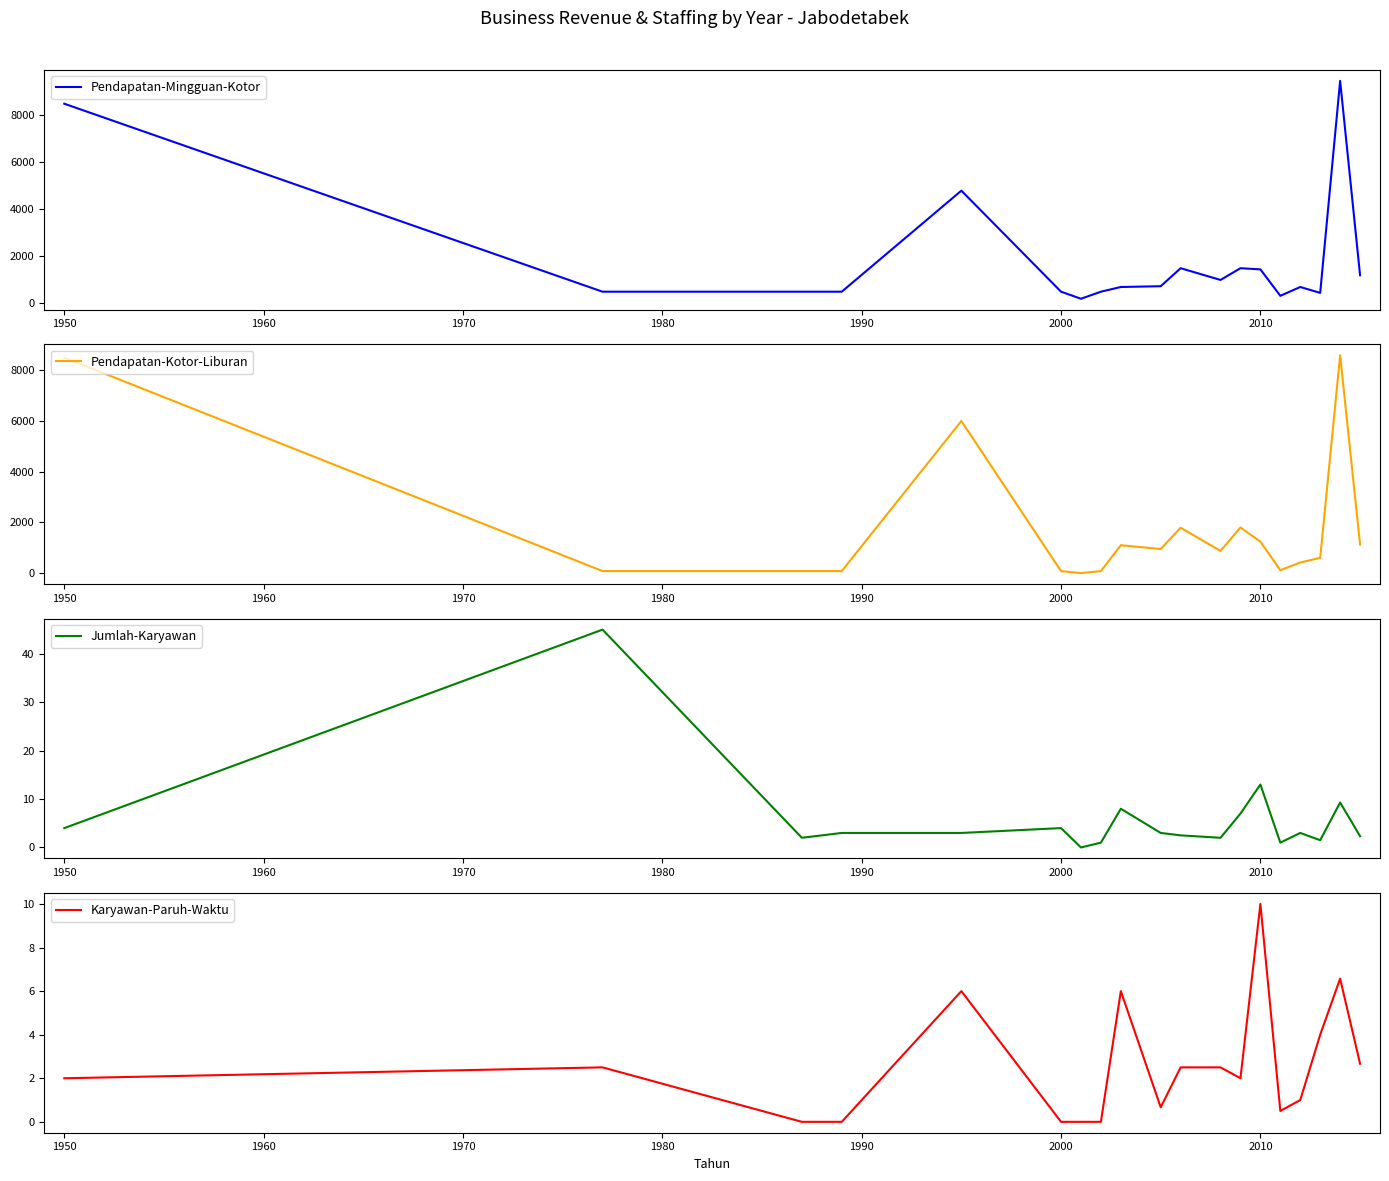

Reading left to right, list all the values displayed in this chart.

Pendapatan-Mingguan-Kotor: 8500.0	500.0	500.0	500.0	4800.0	500.0	200.0	500.0	700.0	733.3	1500.0	1000.0	1500.0	1450.0	325.0	700.0	450.0	9471.4	1200.0
Pendapatan-Kotor-Liburan: 8500.0	80.0	80.0	80.0	6000.0	80.0	0.0	80.0	1100.0	950.0	1790.0	875.0	1800.0	1240.0	115.0	420.0	600.0	8594.3	1126.7
Jumlah-Karyawan: 4.0	45.0	2.0	3.0	3.0	4.0	0.0	1.0	8.0	3.0	2.5	2.0	7.0	13.0	1.0	3.0	1.5	9.3	2.3
Karyawan-Paruh-Waktu: 2.0	2.5	0.0	0.0	6.0	0.0	0.0	0.0	6.0	0.7	2.5	2.5	2.0	10.0	0.5	1.0	4.0	6.6	2.7